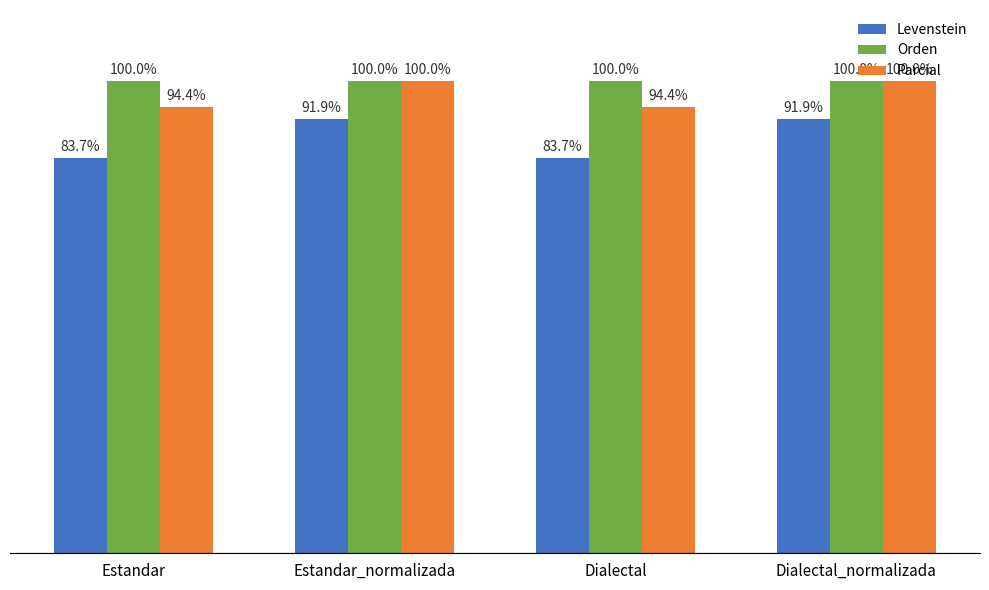

What is the label of the 2nd bar from the right?

Dialectal